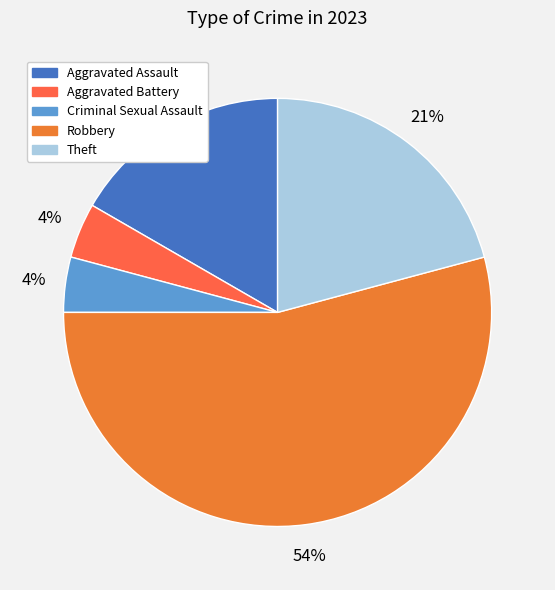

Is it true that Aggravated Battery is 18% of the pie?

False